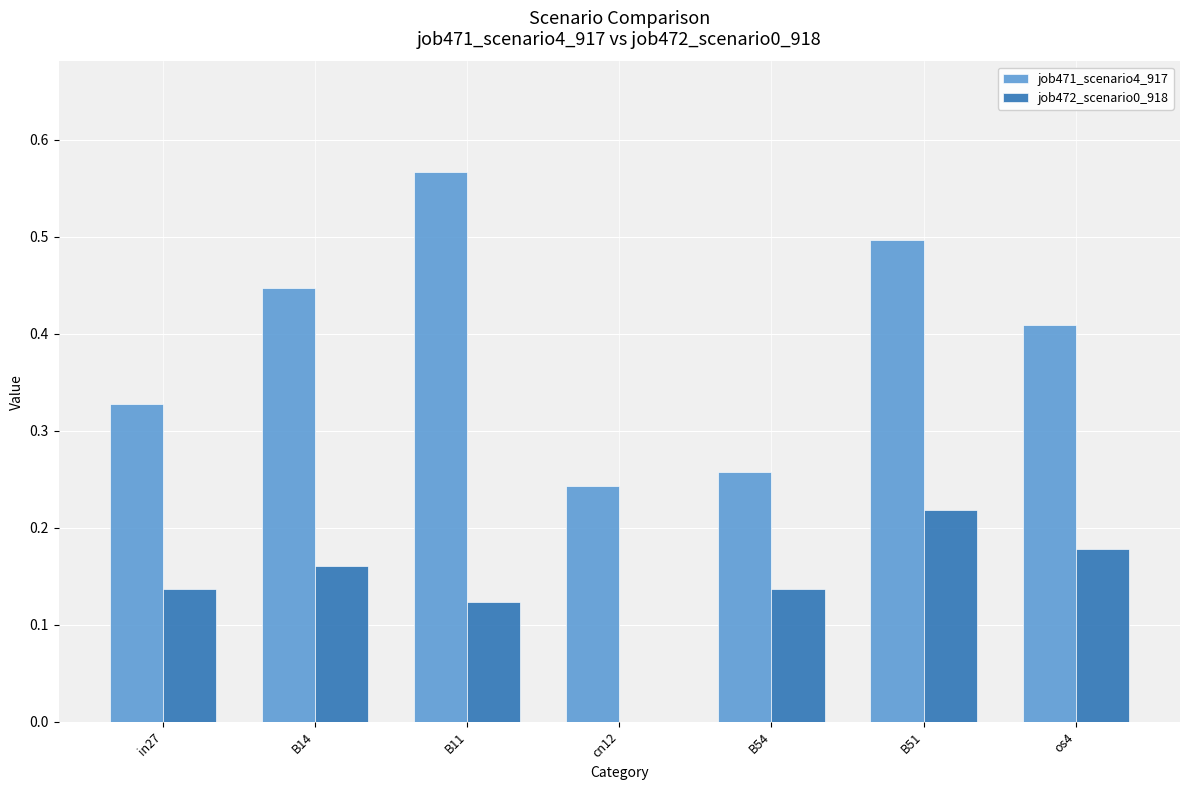

At which label does job471_scenario4_917 reach its peak?

B11